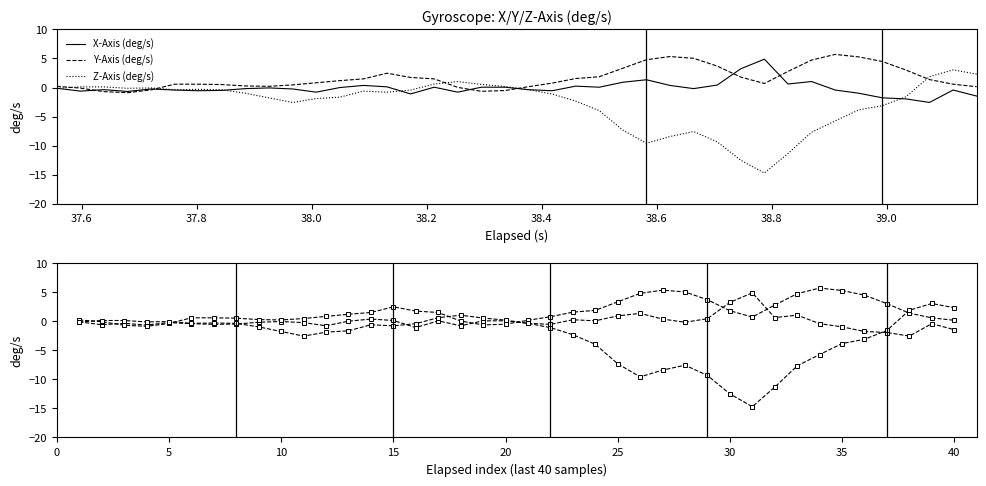

Rank the series by their average value, from lowest to highest.

Z-Axis (deg/s), X-Axis (deg/s), Y-Axis (deg/s)